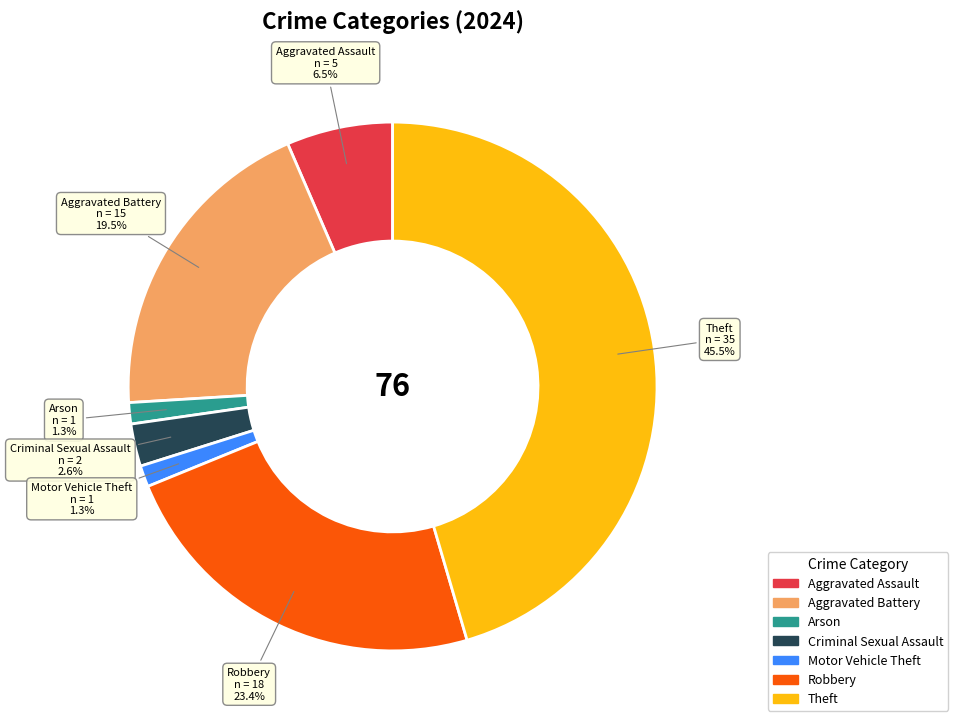

Is there a majority slice in this chart?

No